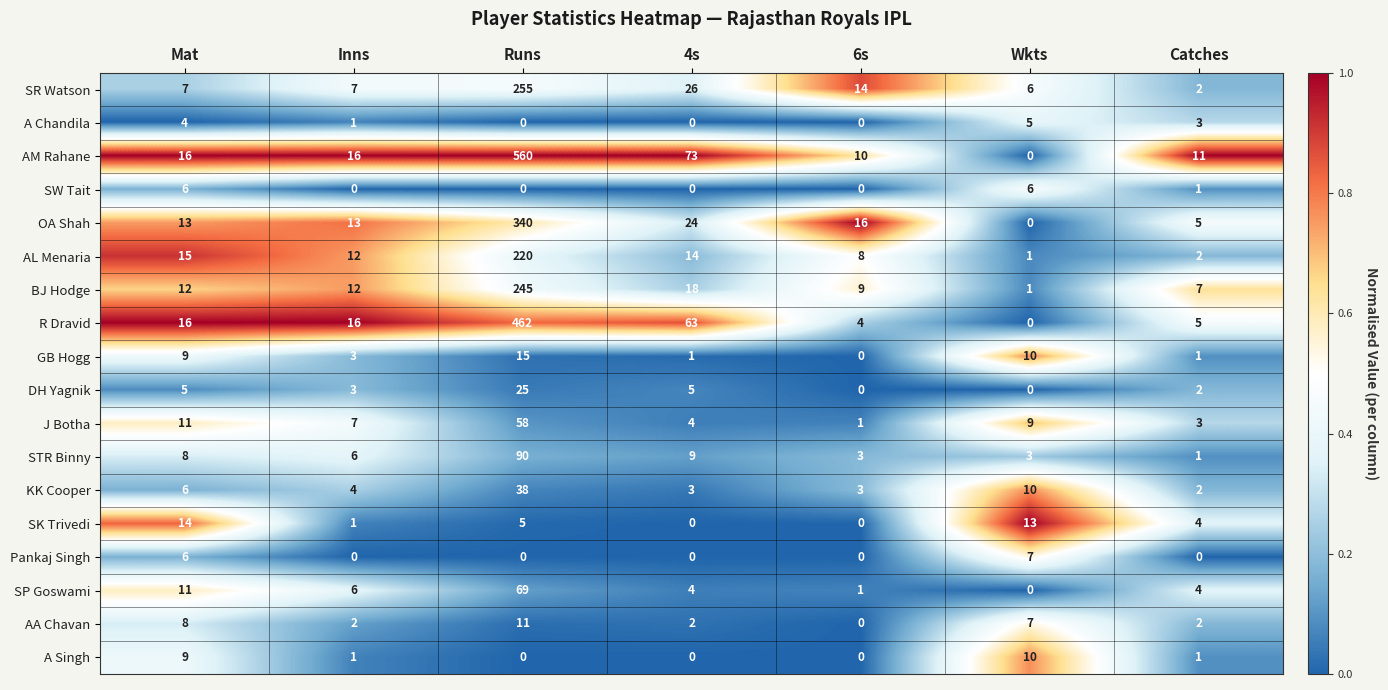

True or false: A Chandila has a value of 3 at Catches.

True